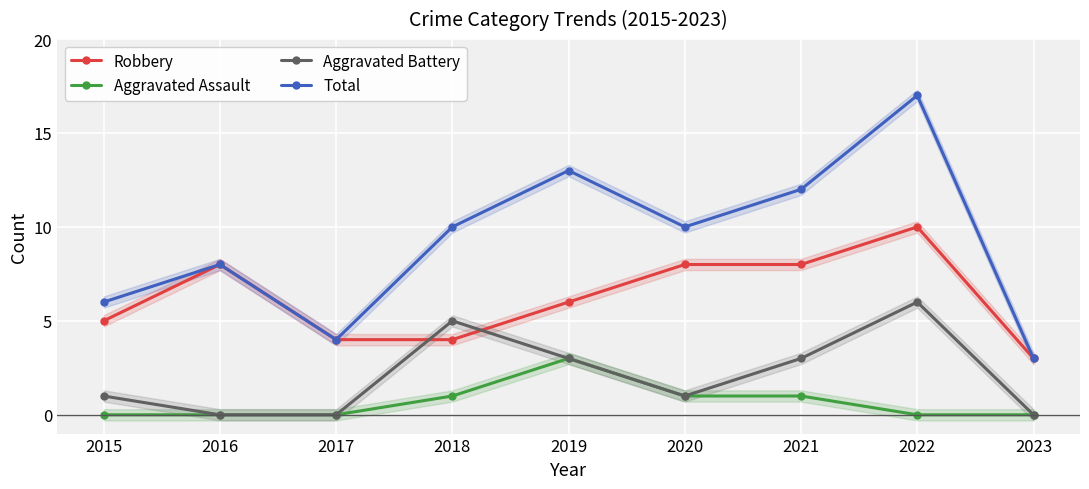

At how many categories does at least one series exceed 4?

7